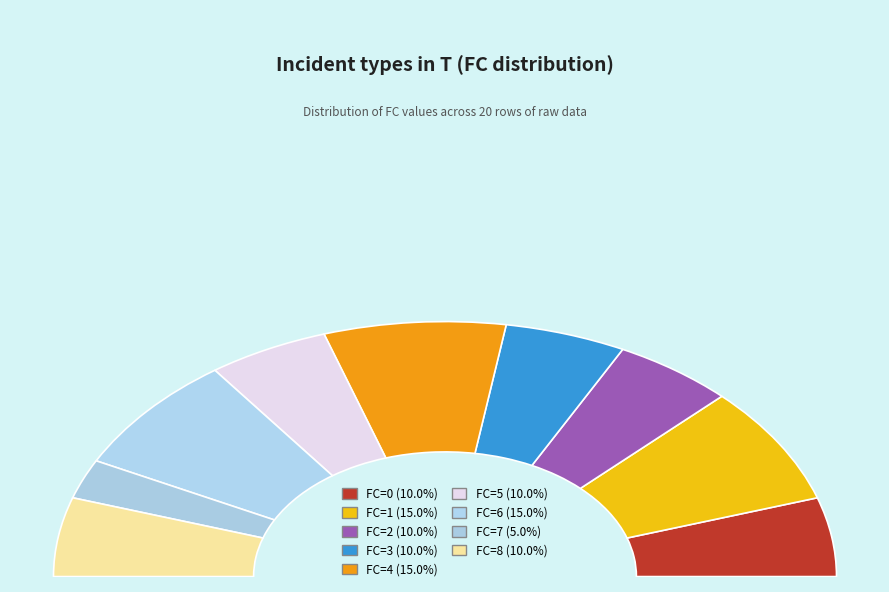

Which category has the smallest portion of the pie?

7